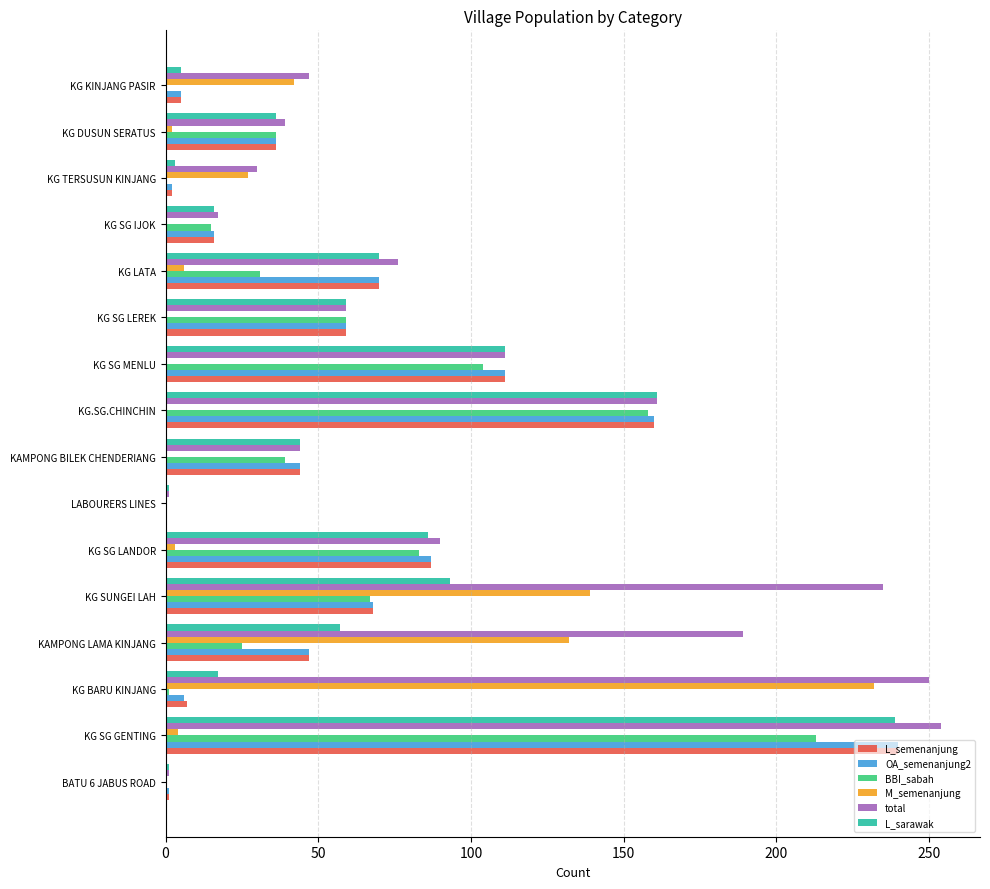

Is it true that M_semenanjung equals 39 at KG TERSUSUN KINJANG?

False